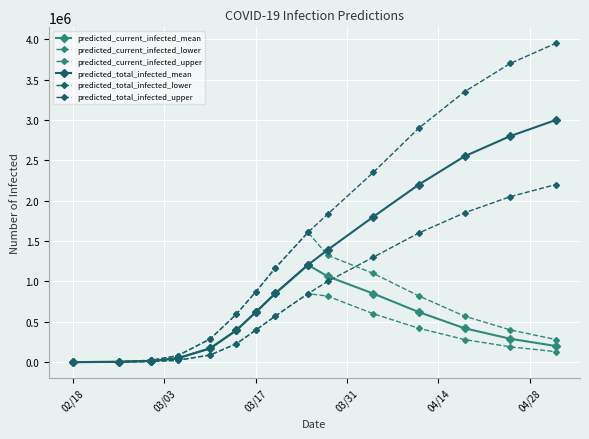

How many lines are shown in the chart?

6